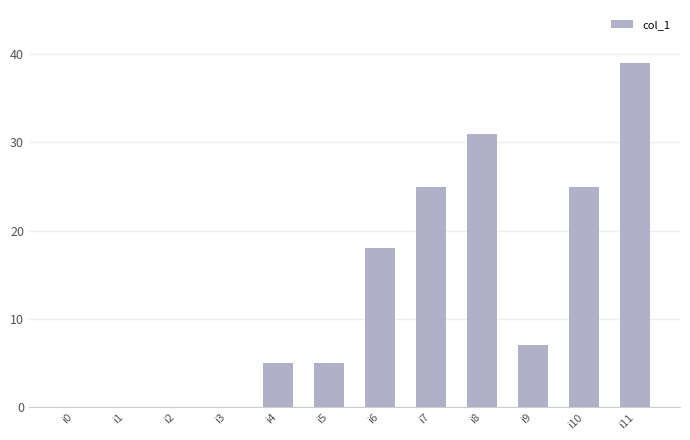

At which category does the chart reach its peak across all series?

i11